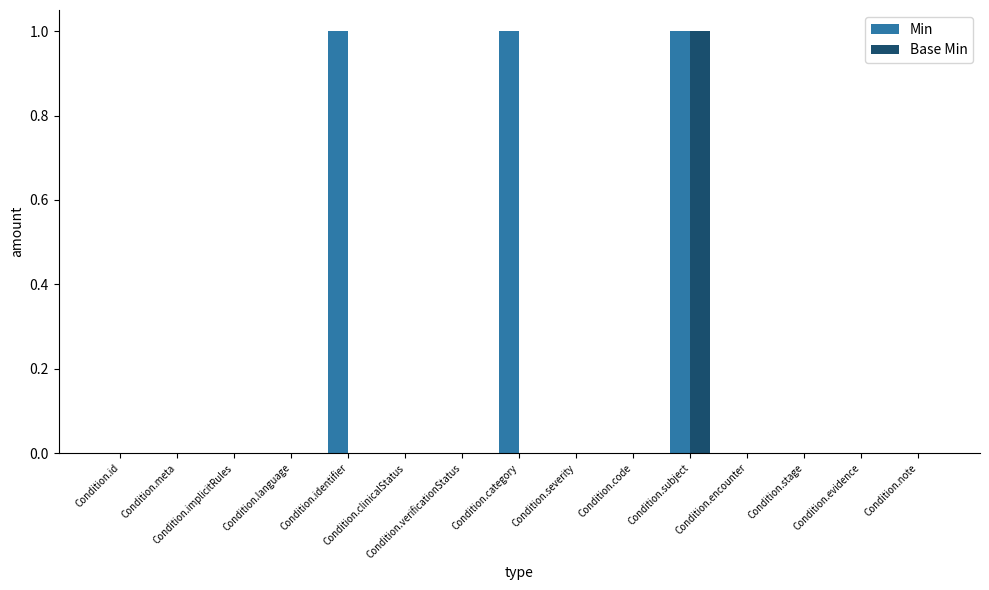

Are the bars horizontal?

No